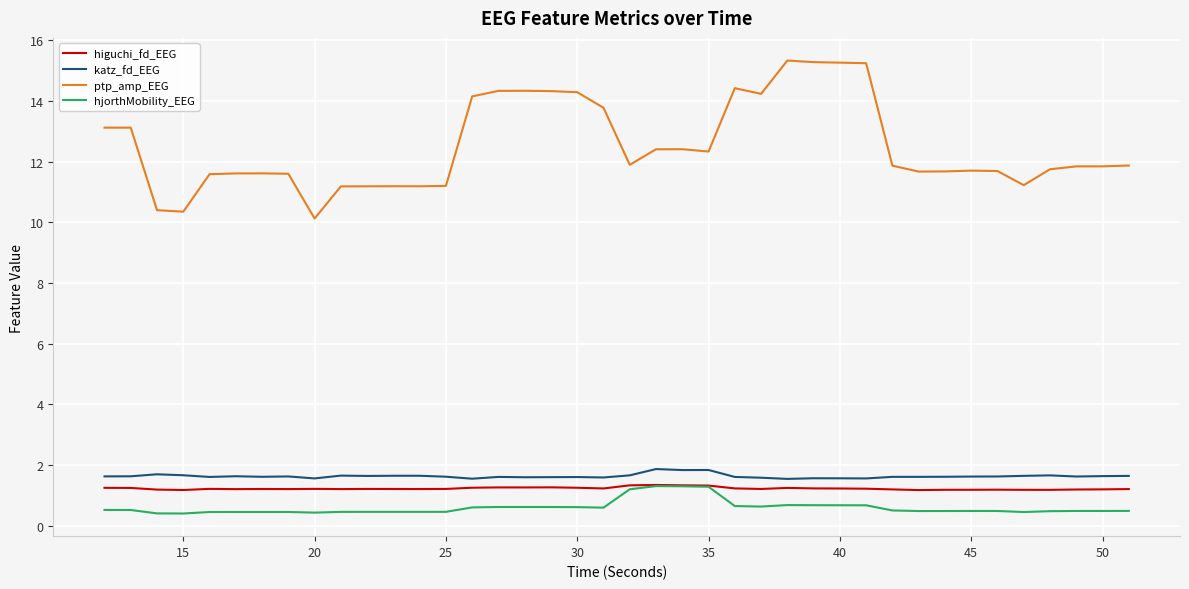

True or false: ptp_amp_EEG and katz_fd_EEG intersect in this chart.

False